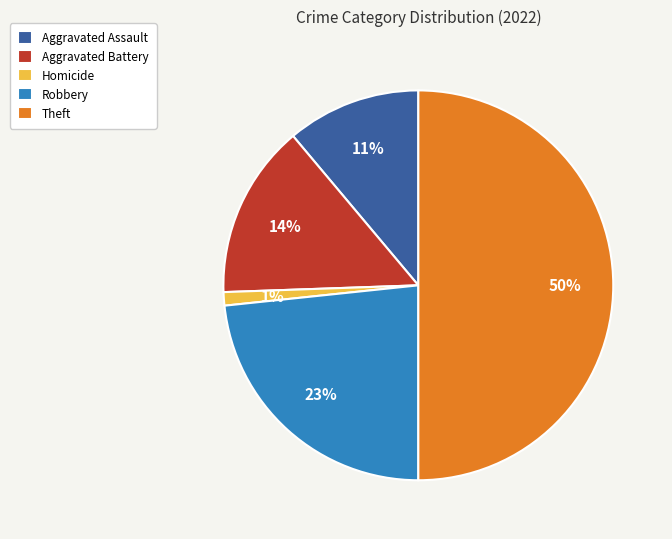

How many segments does this pie chart have?

5